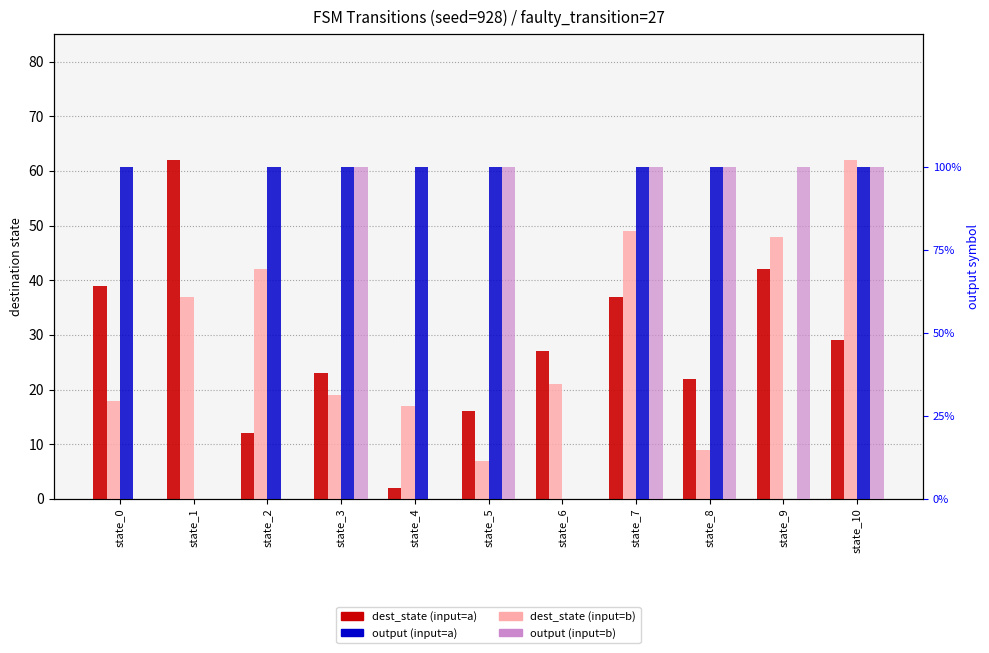

How many data points in dest_state (input=b) are above 21?

5